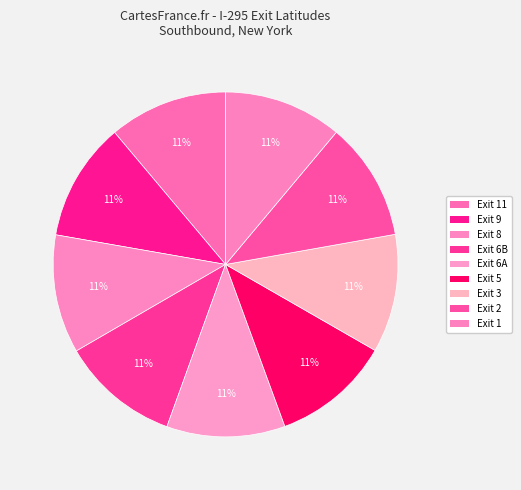

How many segments does this pie chart have?

9